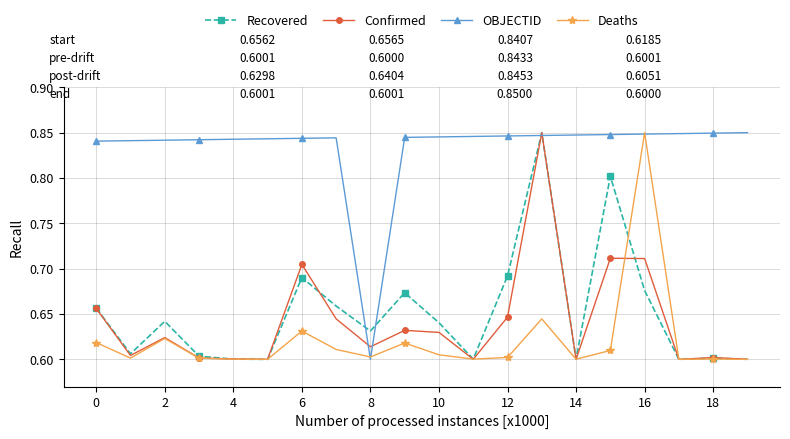

At how many categories does at least one series exceed 0?

20